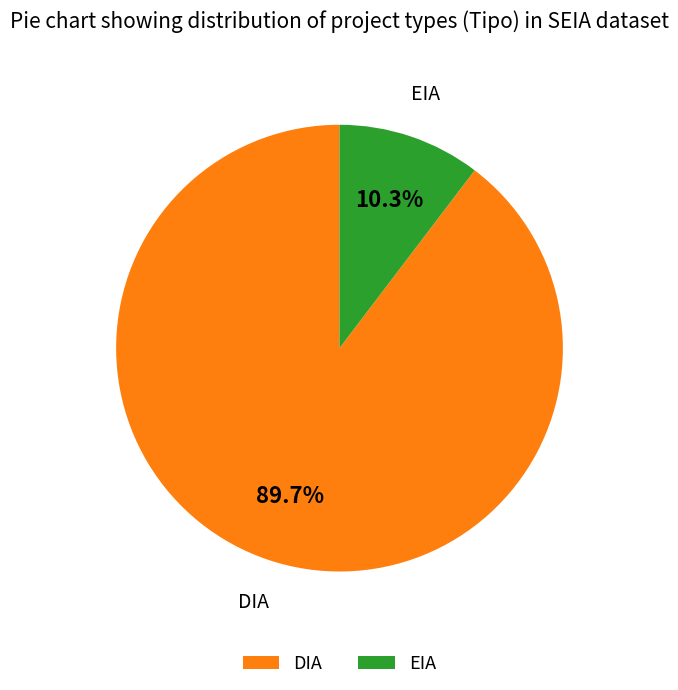

What percentage is the EIA slice, to the nearest percent?

10%